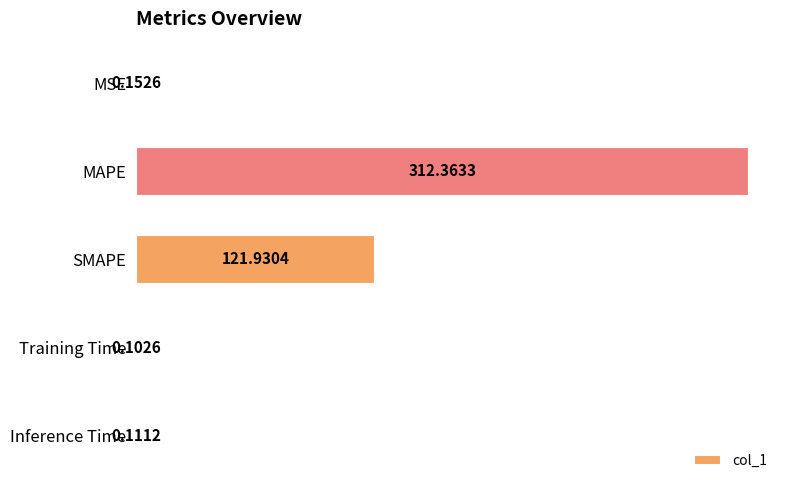

What is the sum of all values?

434.7